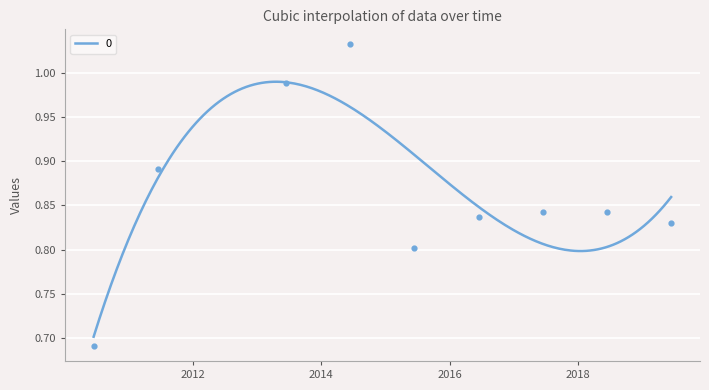

Which has a higher value, 2015-06-15 or 2010-06-15?

2015-06-15